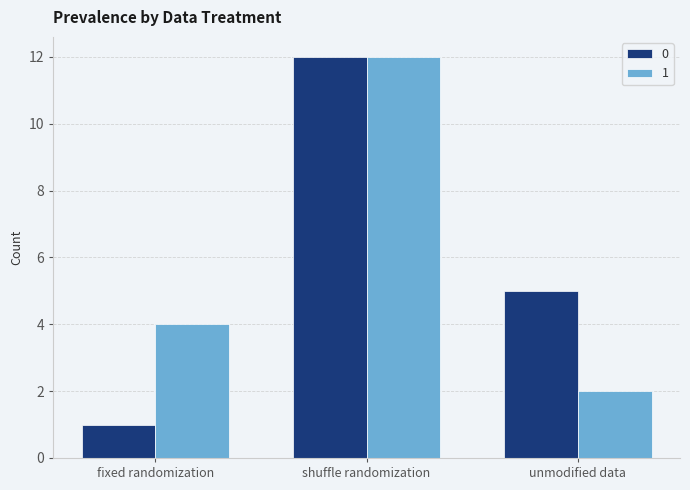

What is the value of the 0 bar at the 2nd from the left?

12